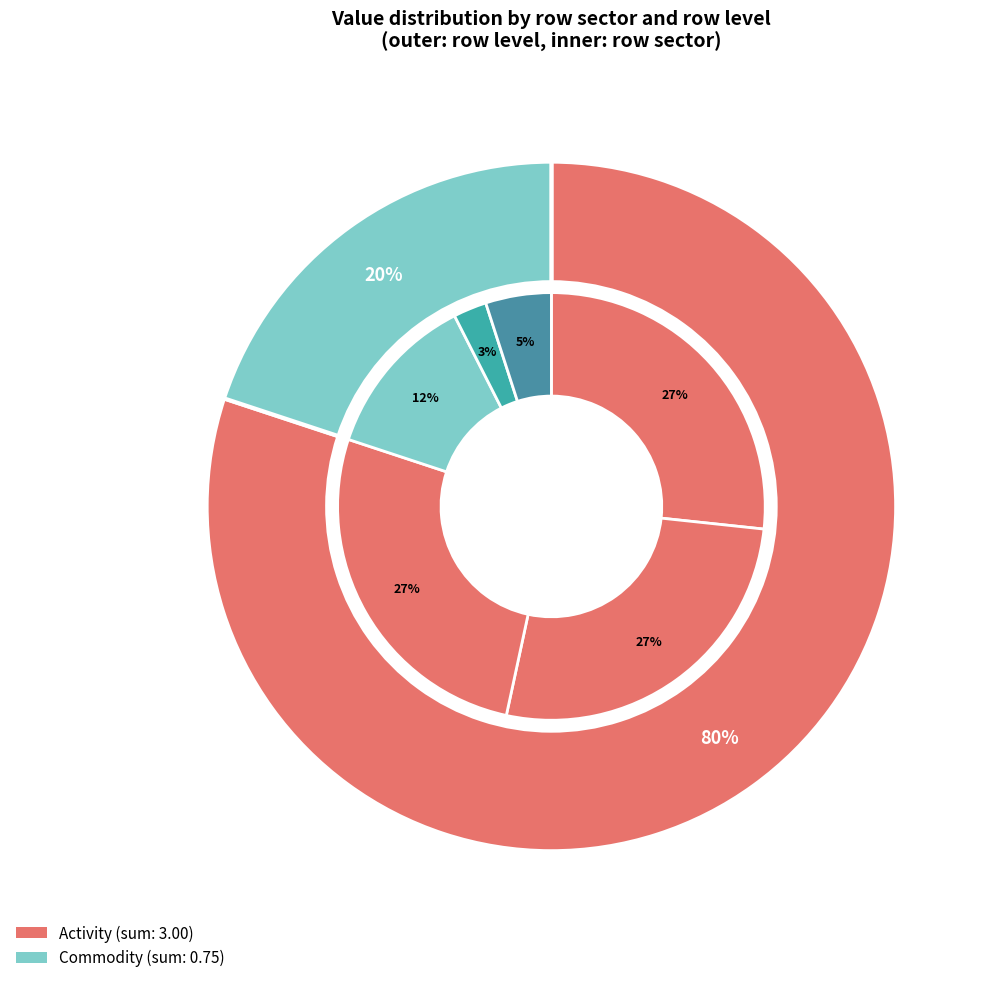

To the nearest percent, what percentage of the pie is Onshore wind plants?

3%